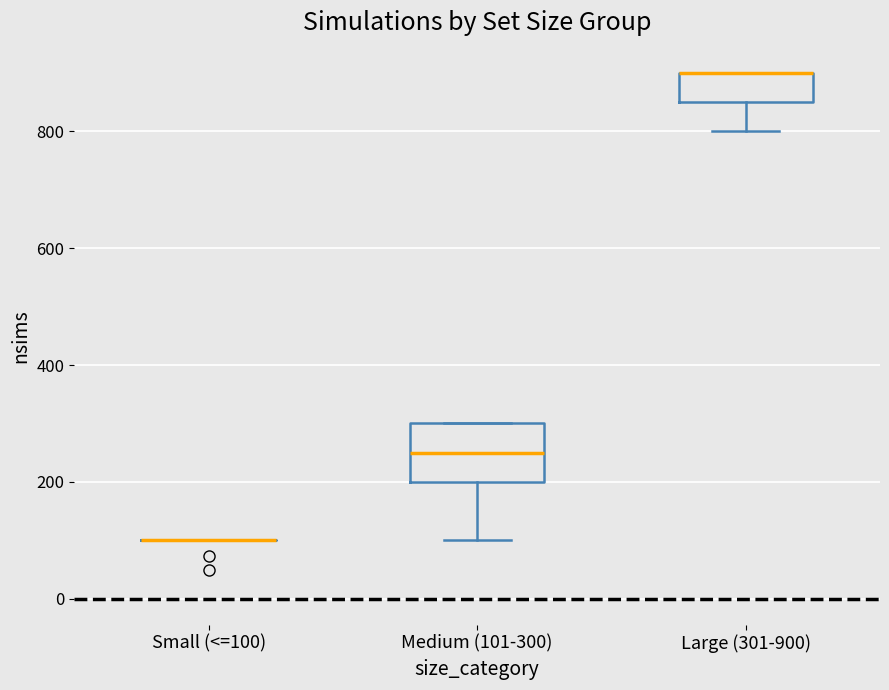

Reading left to right, transcribe this box plot: for each box, give where its median line is, the range the box spans, and where its two whiskers end, as read against the y-axis. The values are not printed on the chart, so give them approximately, as read against the axis.

Small (<=100): box collapsed to a line at 100, whiskers 100 to 100
Medium (101-300): median 260, box 200 to 300, whiskers 100 to 300
Large (301-900): median 900 (drawn on the box's upper edge), box 860 to 900, whiskers 800 to 900